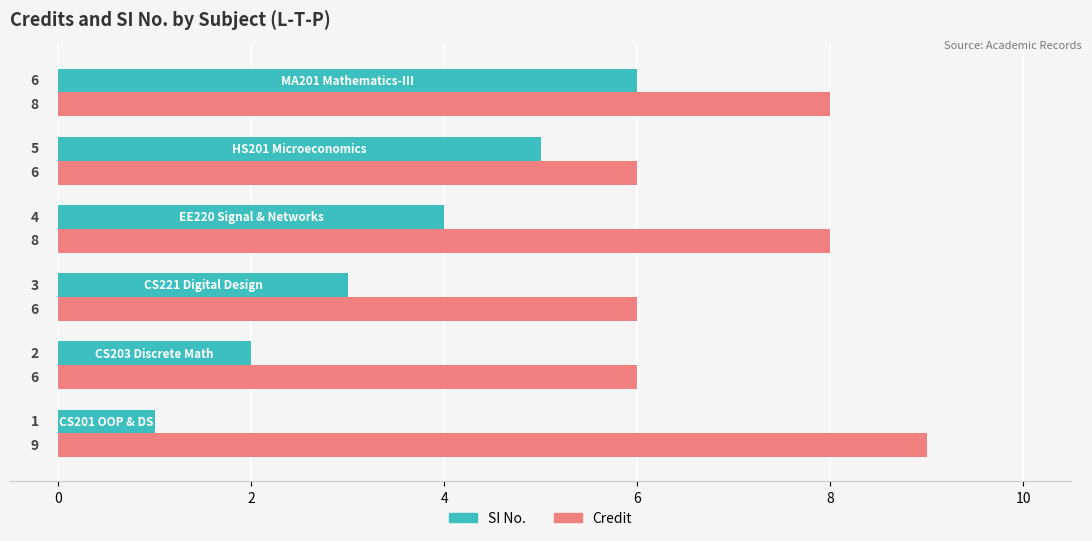

List the series in order of their peak value, highest first.

Credit, SI No.